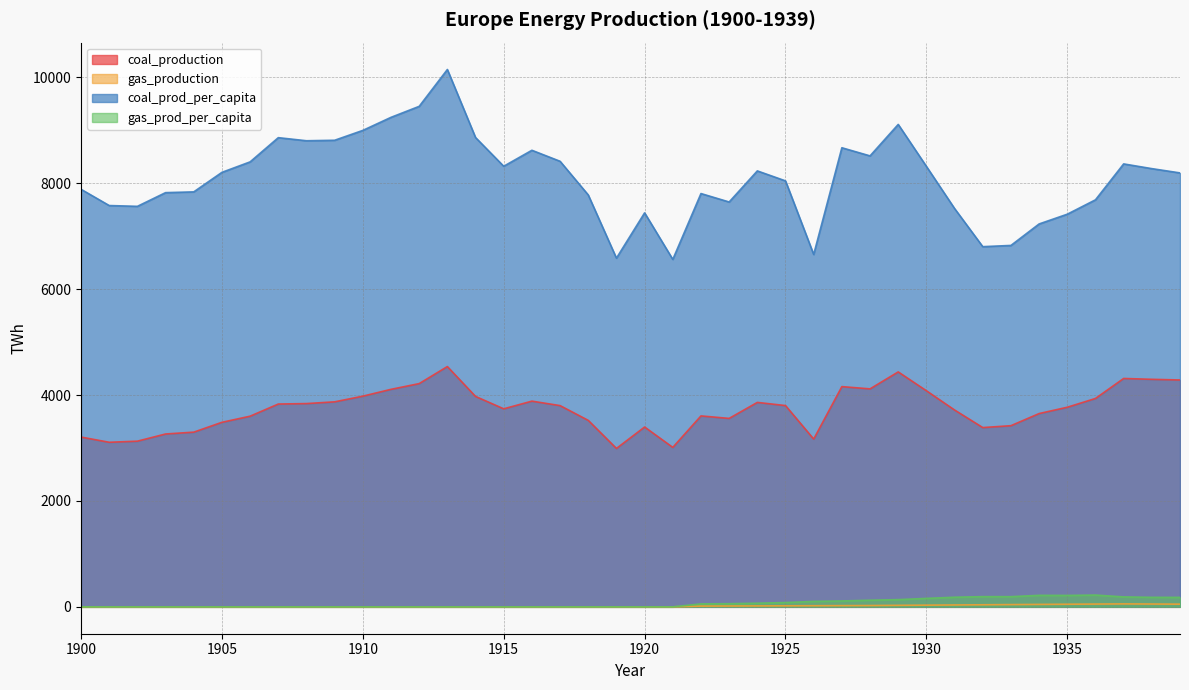

True or false: coal_prod_per_capita and coal_production cross at least once.

False